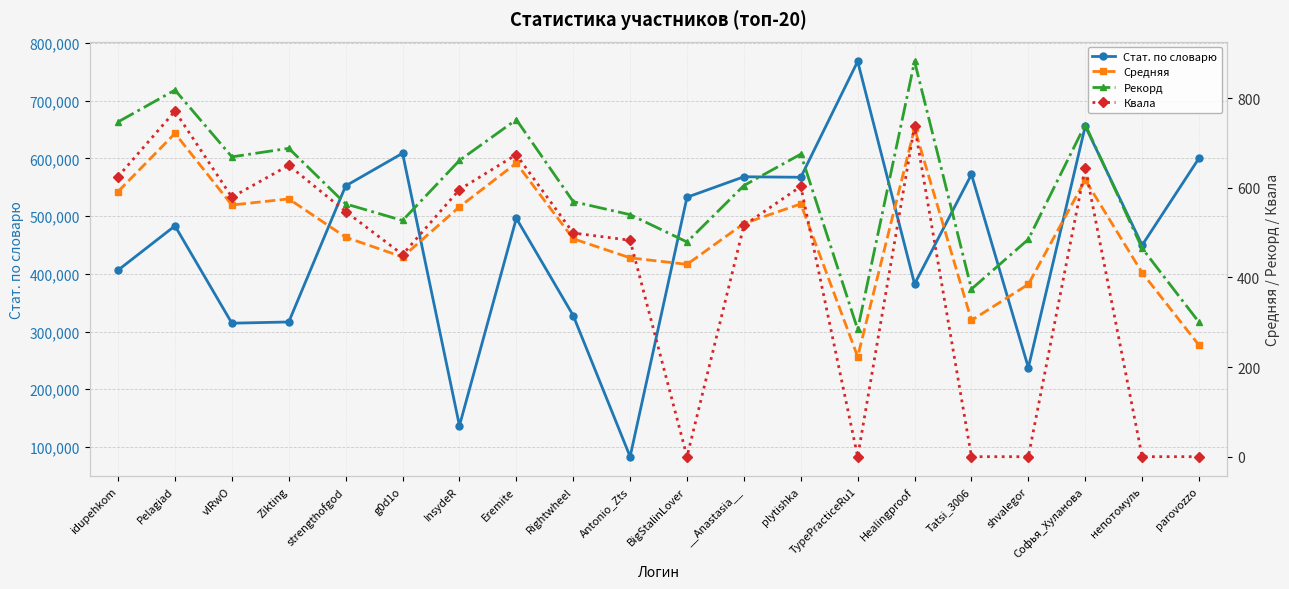

What value does the Квала series have at Rightwheel?

499.0